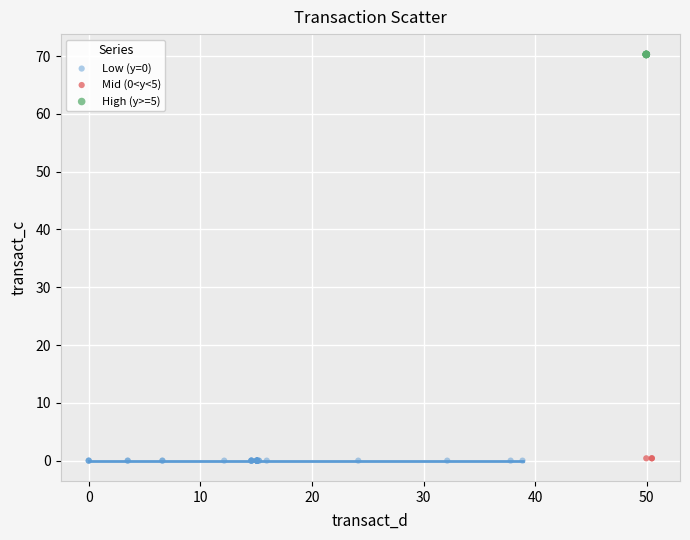

Which series contains the highest Y value?

High (y>=5)